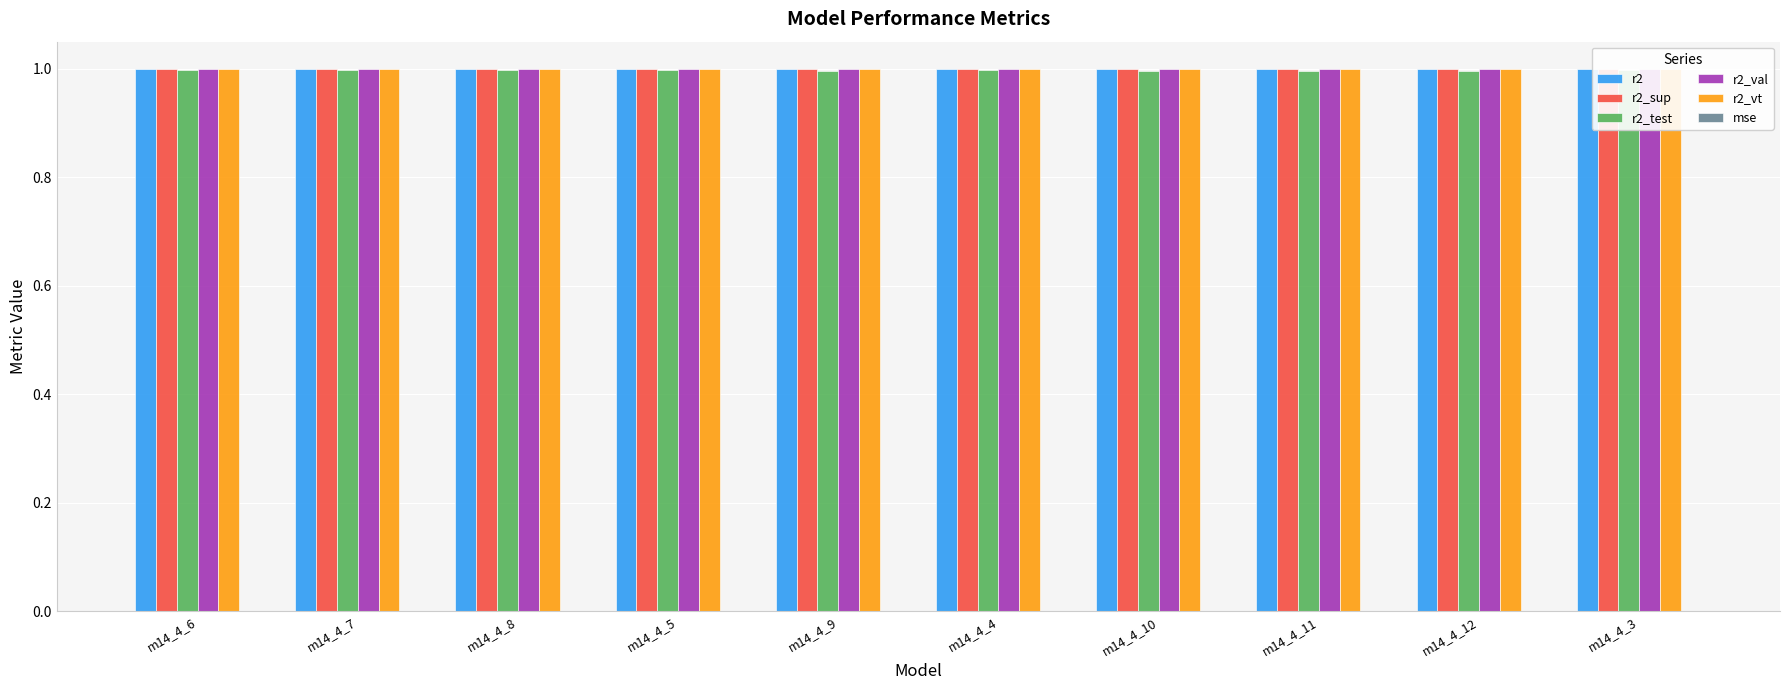

Which category has the lowest value in the mse series?

m14_4_12